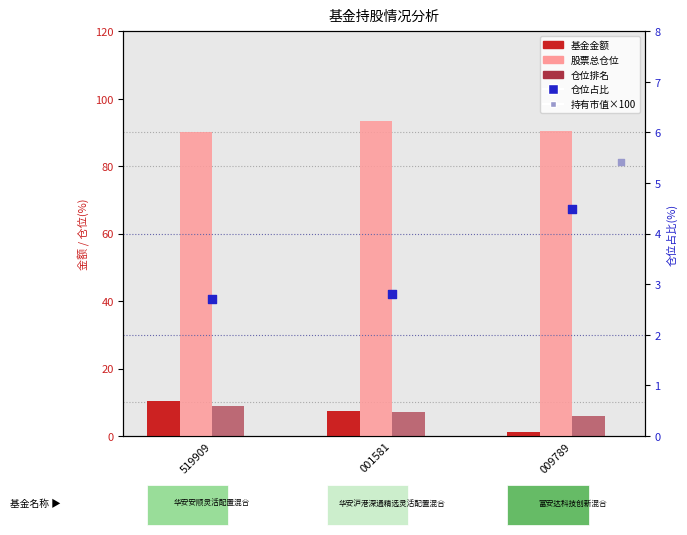

Which series contains the highest Y value?

股票总仓位